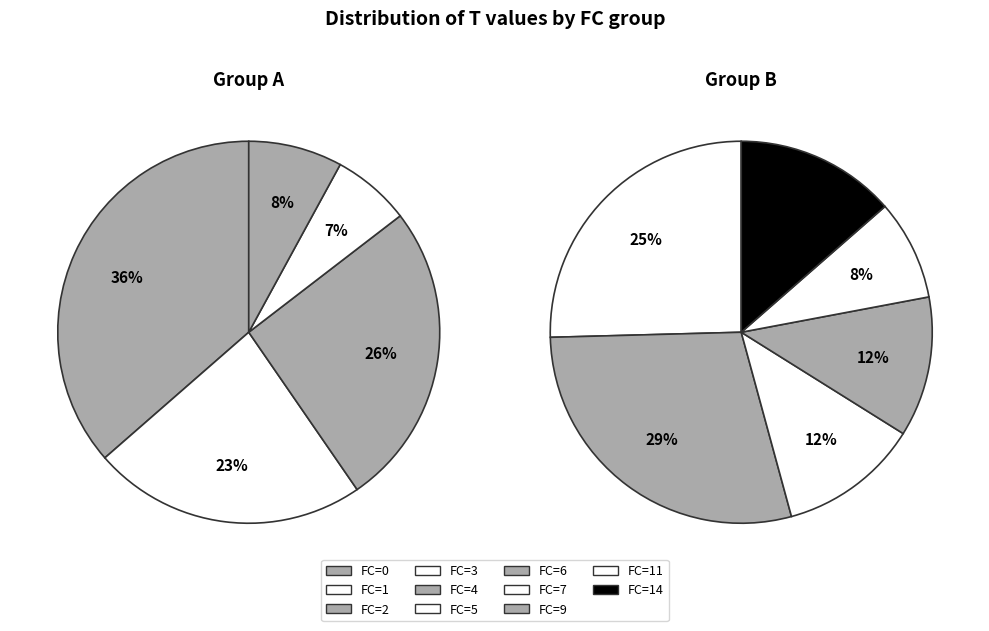

How many slices are in this pie chart?

11